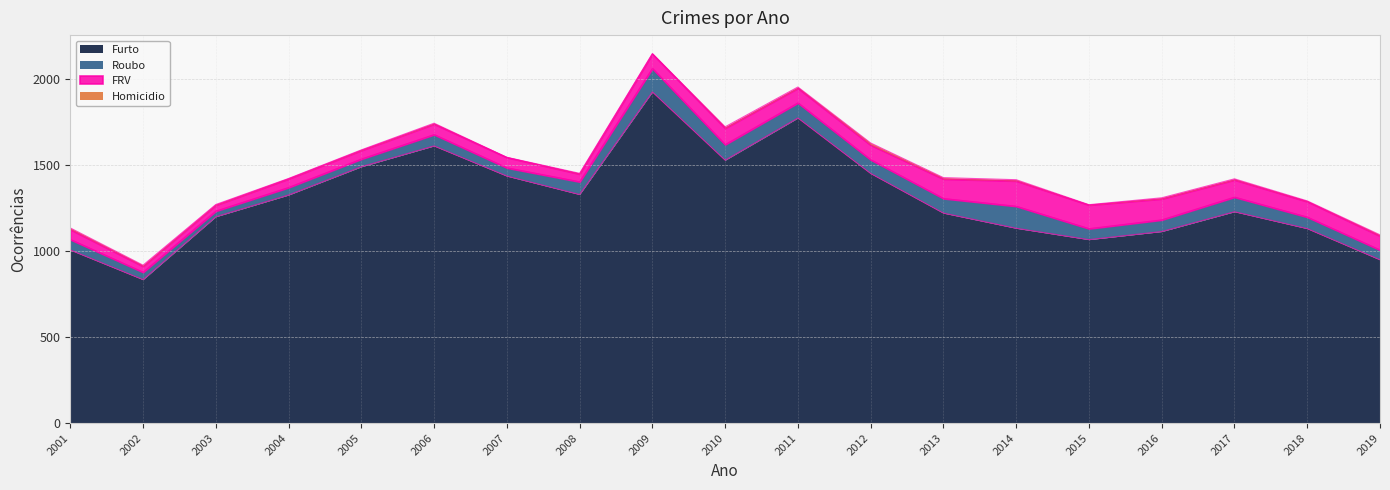

Reading right to left, what are all the values shown in this chart?

Furto: 948	1129	1227	1112	1065	1131	1219	1449	1771	1526	1922	1327	1434	1609	1488	1324	1198	833	1005
Roubo: 57	67	85	68	64	128	85	80	88	91	137	74	48	66	45	44	33	43	61
FRV: 81	90	100	122	137	147	113	85	85	95	84	45	60	61	50	50	34	34	58
Homicidio: 7	4	6	6	2	7	8	12	7	8	2	4	1	5	3	2	4	7	9